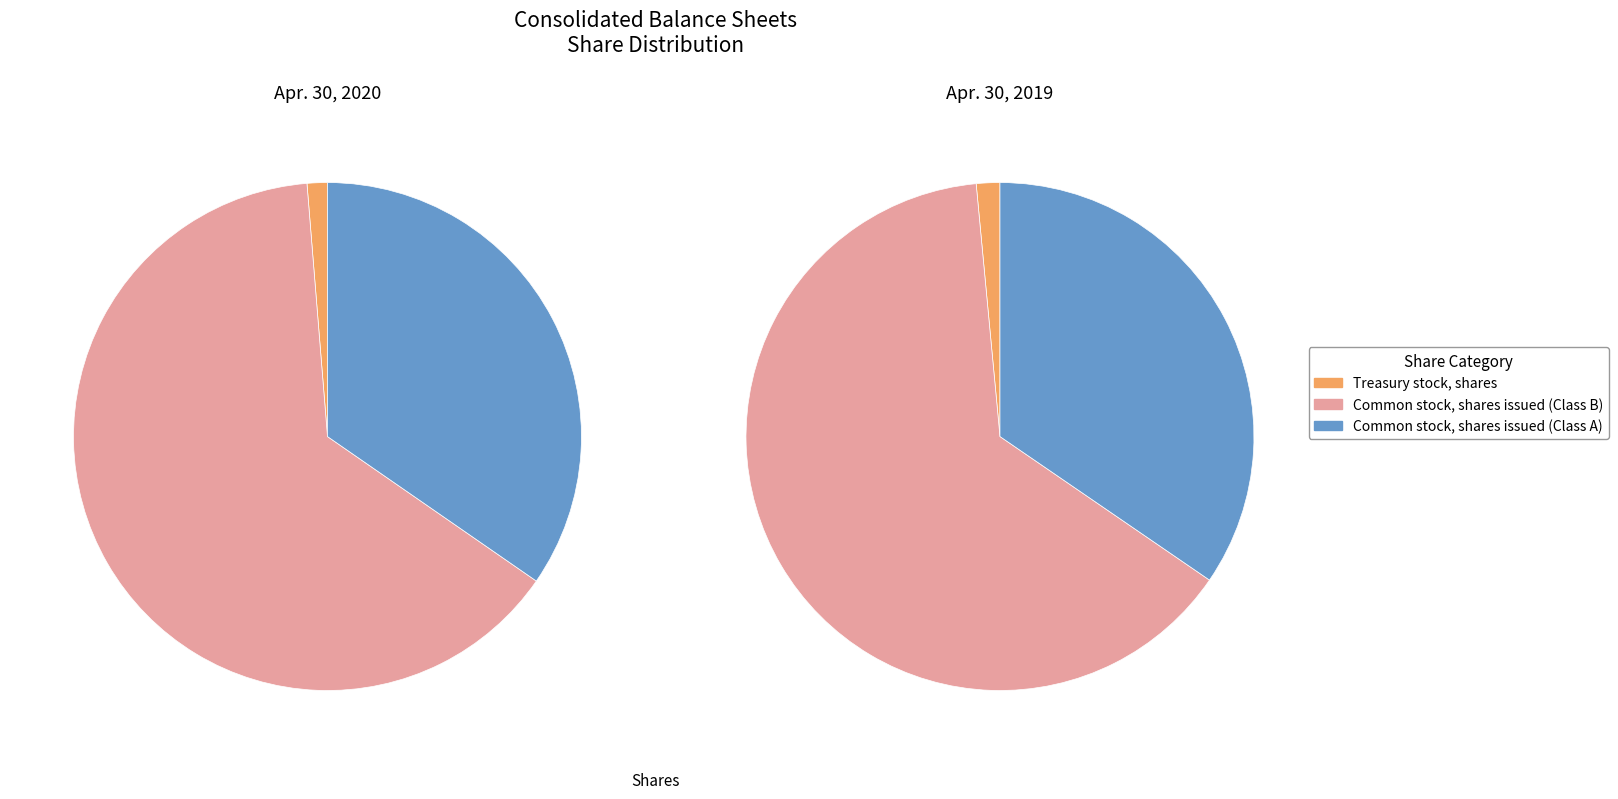

Does Common stock, shares issued (Class A) represent more than half of the total?

No